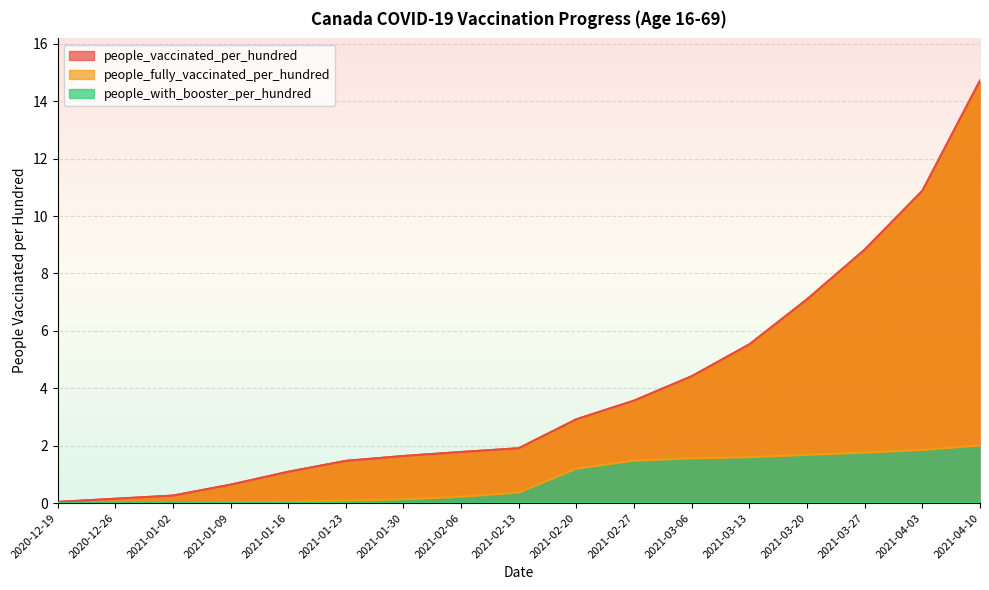

What is the label of the 11th point from the left?

2021-02-27